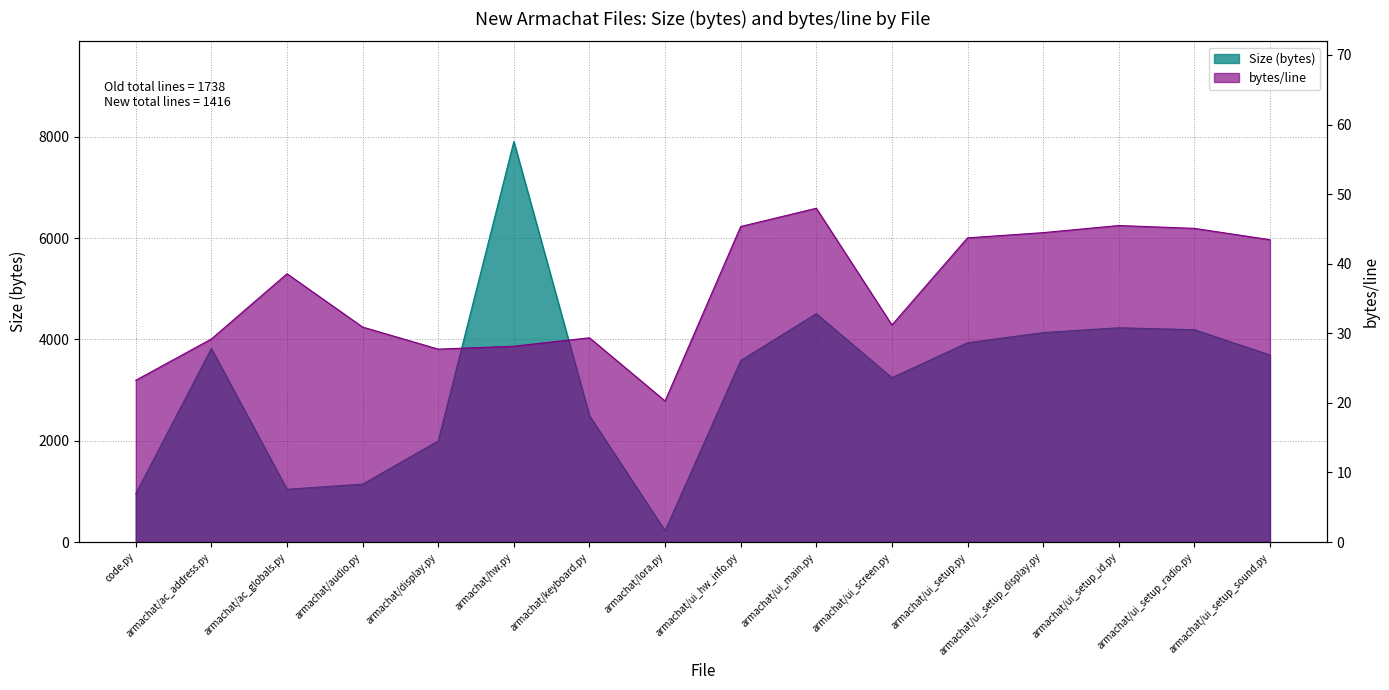

True or false: bytes/line has more than 2 points higher than both neighbors.

True